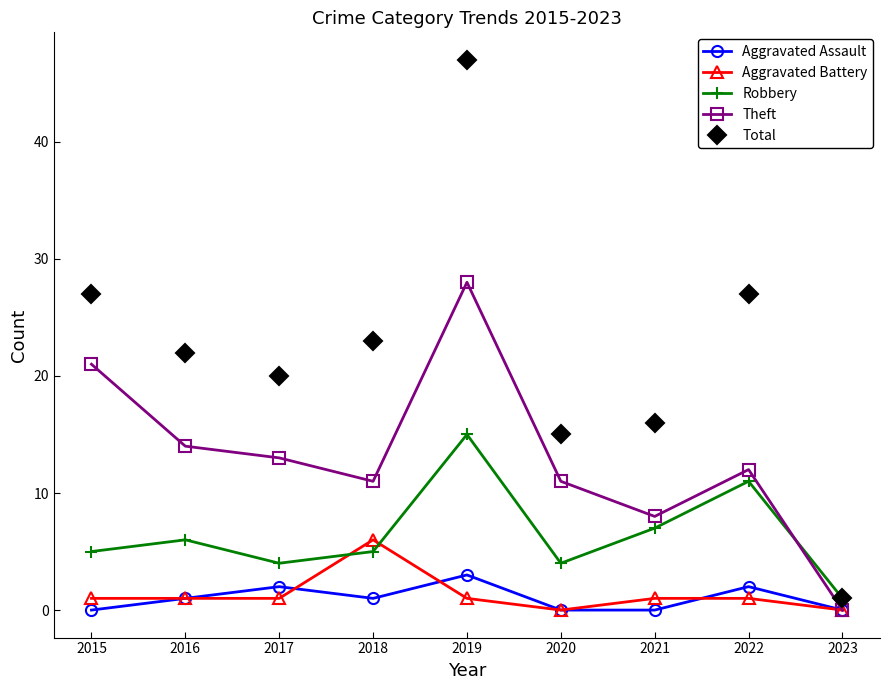

Which series changed the most between 2015 and 2018?

Theft